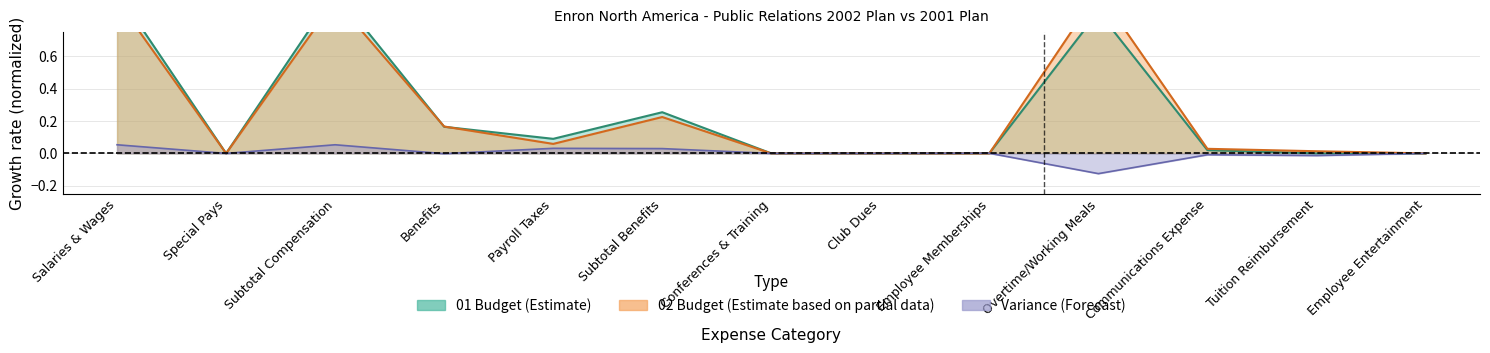

True or false: 01 Budget and Variance cross at least once.

False